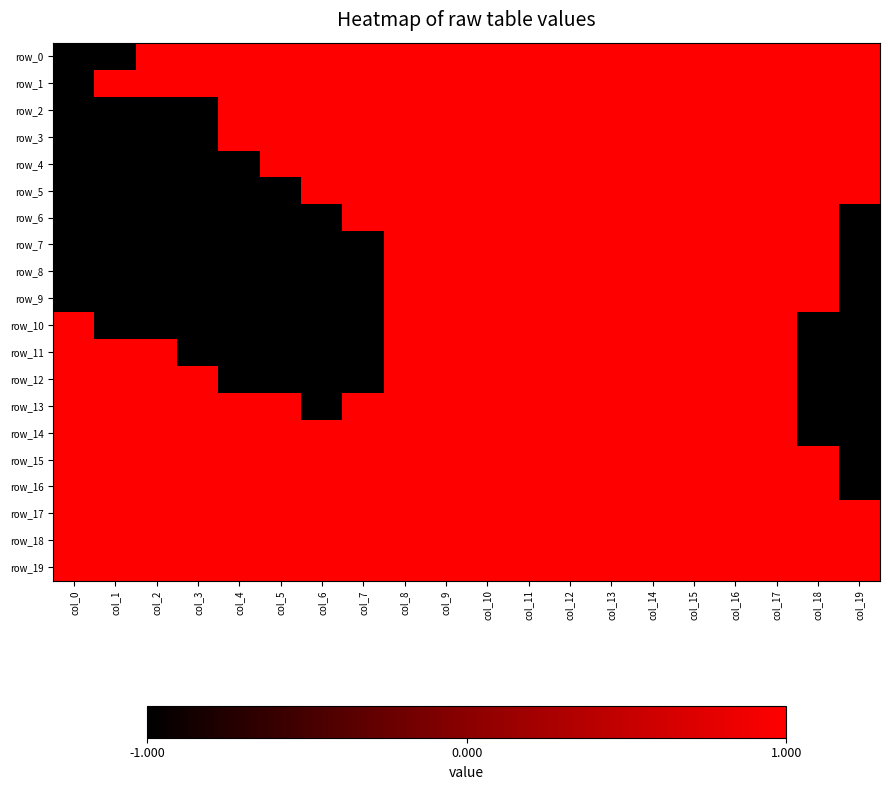

What is the difference between the maximum and minimum values in the row_0 series?

2